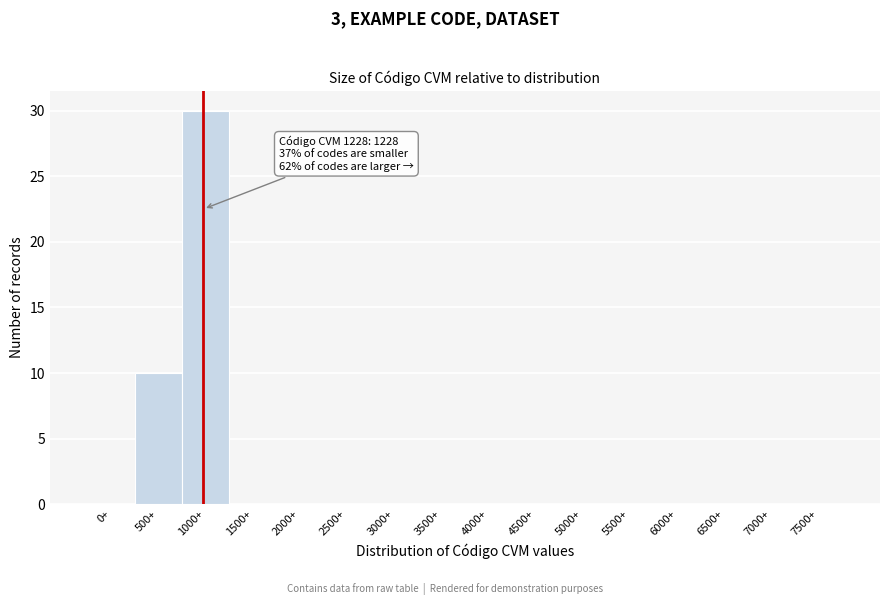

Reading right to left, transcribe all the data shown in this chart.

7500+=0	7000+=0	6500+=0	6000+=0	5500+=0	5000+=0	4500+=0	4000+=0	3500+=0	3000+=0	2500+=0	2000+=0	1500+=0	1000+=30	500+=10	0+=0